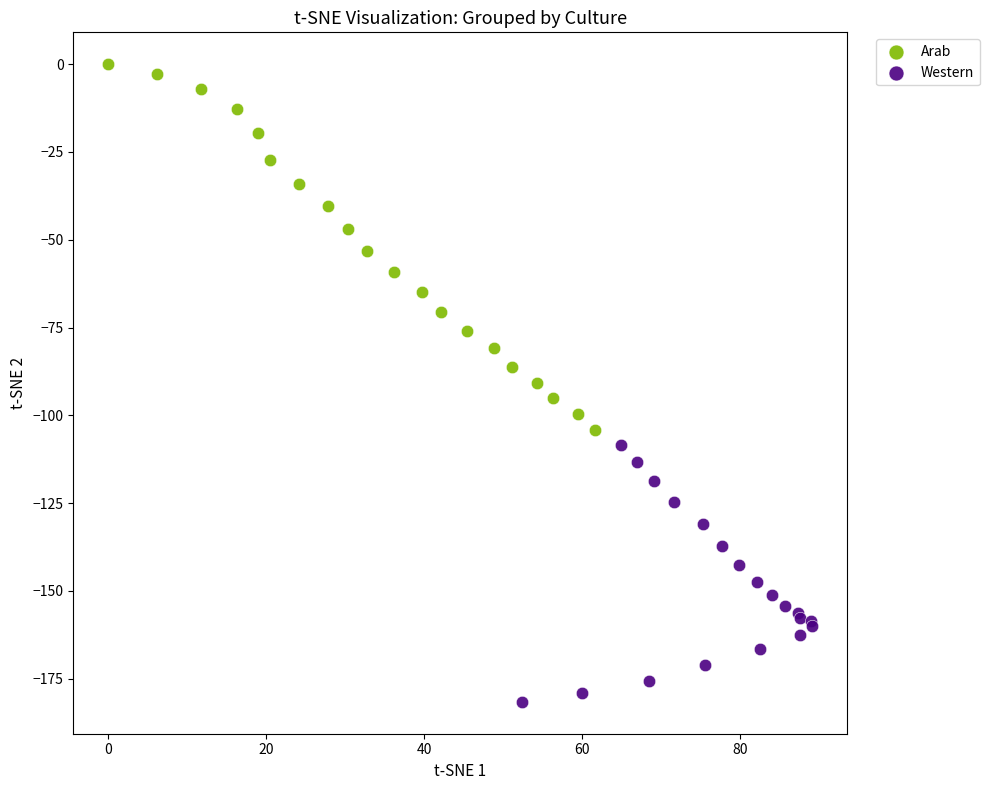

Which series has the largest Y range (max minus min)?

Arab